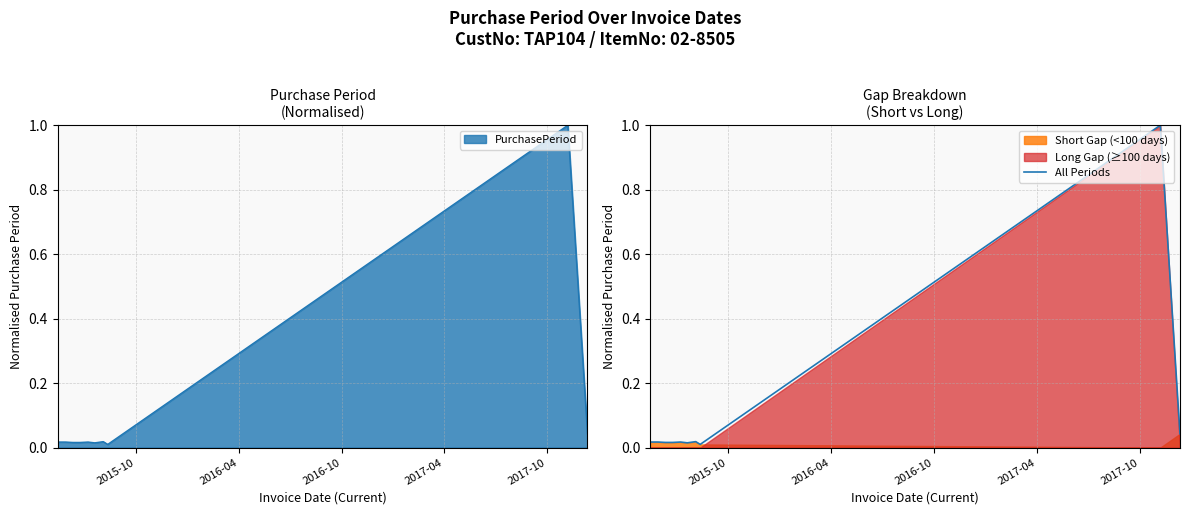

What is the value of the 9th point from the left?

1.0